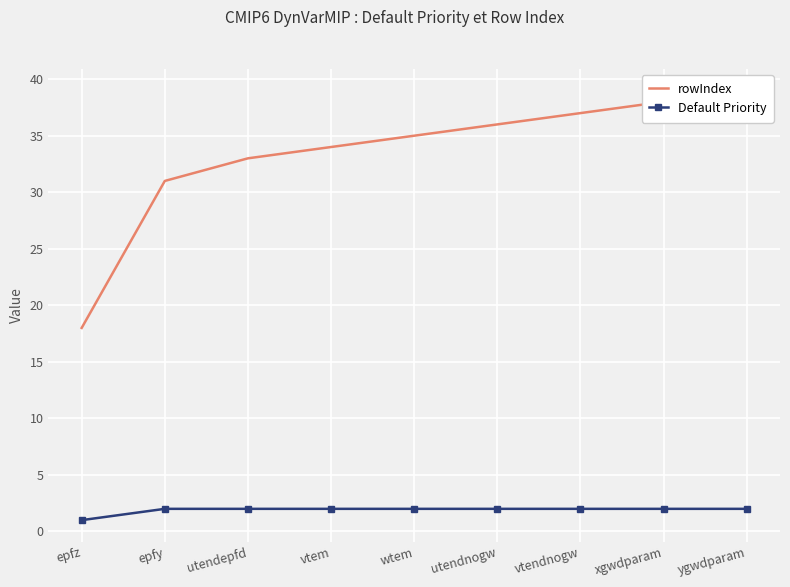

Is this an area chart (filled region under the line)?

No